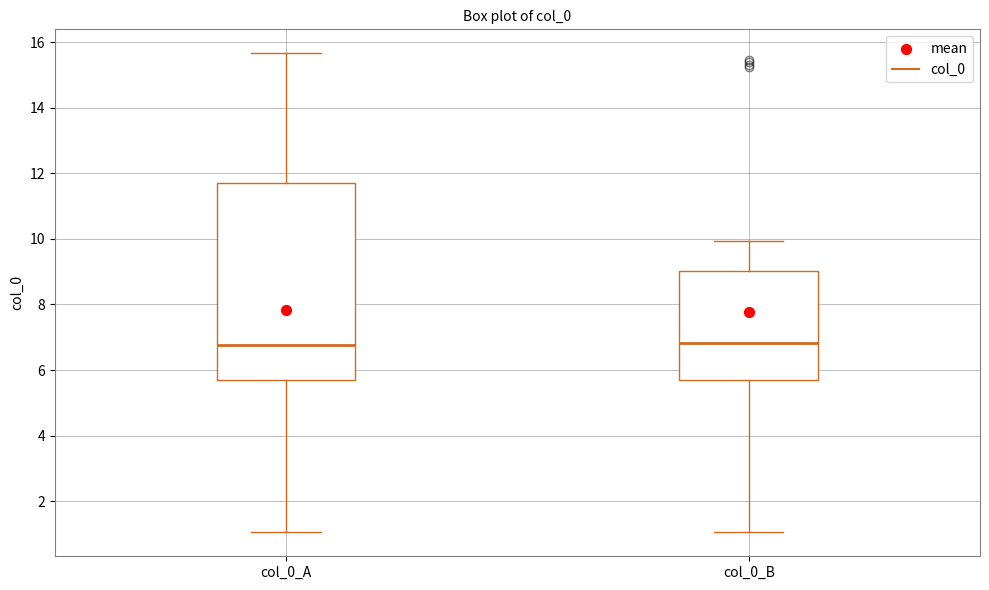

Which box is the tallest, from its lower edge to its upper edge?

col_0_A